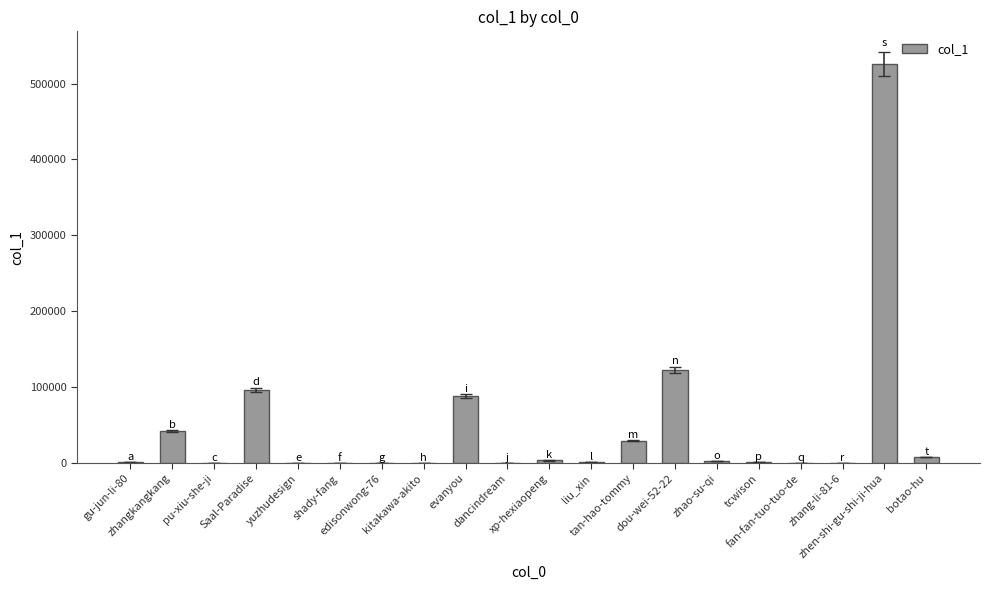

What is the maximum value shown in the chart?

526147